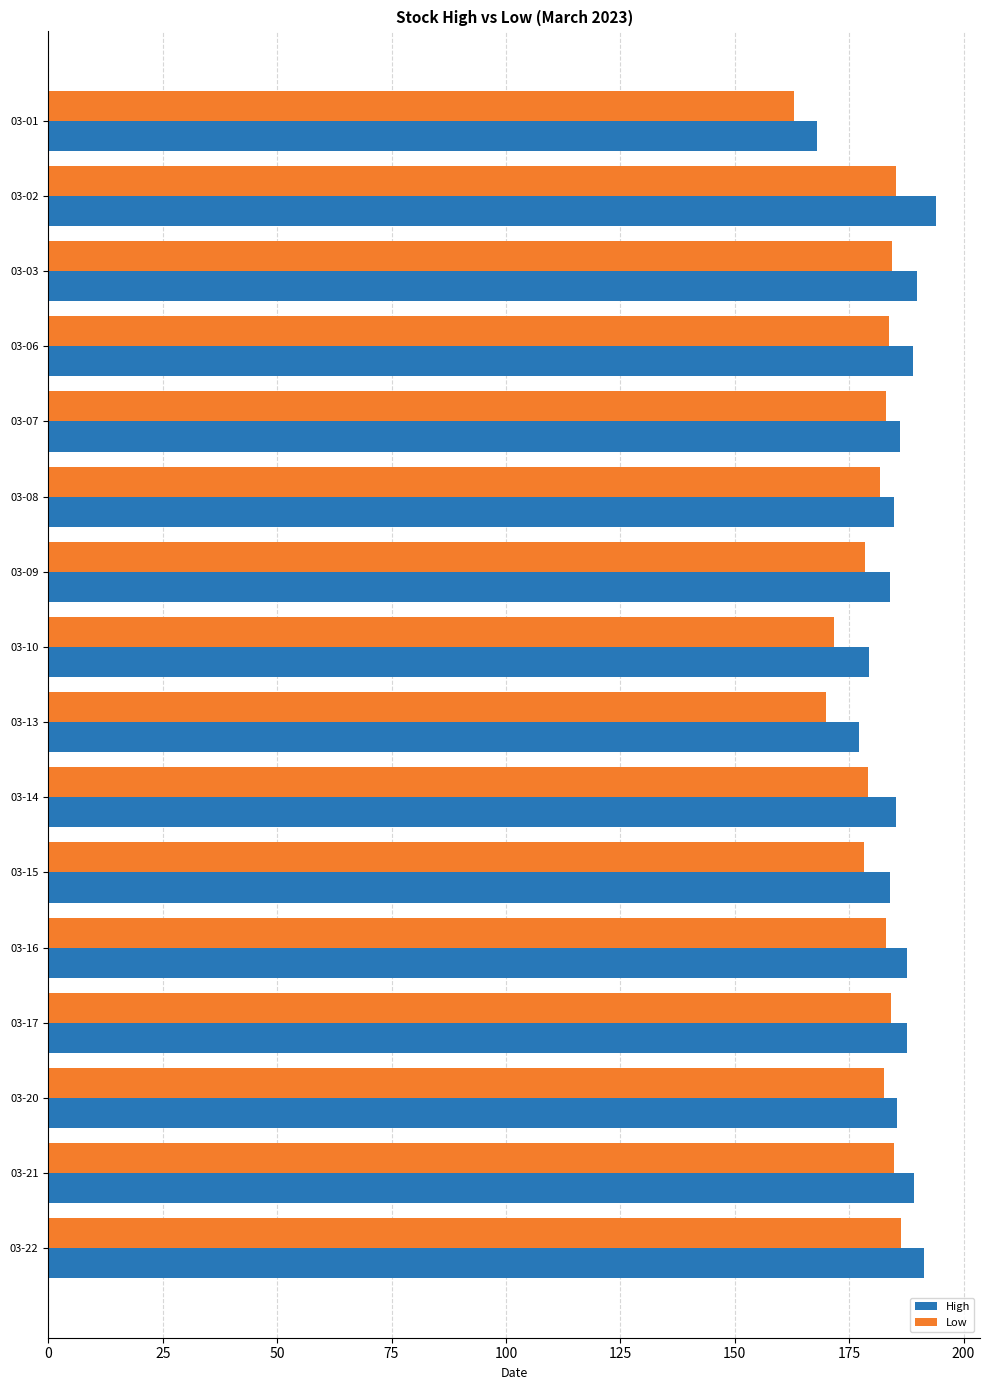

At which label does High reach its minimum?

03-01